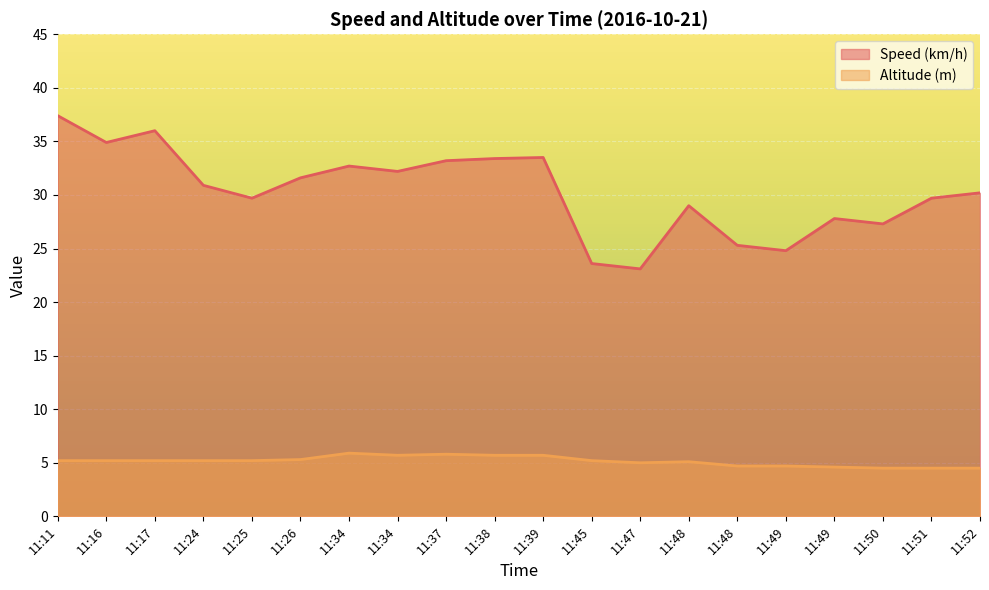

True or false: Altitude (m) has more than 2 points higher than both neighbors.

True